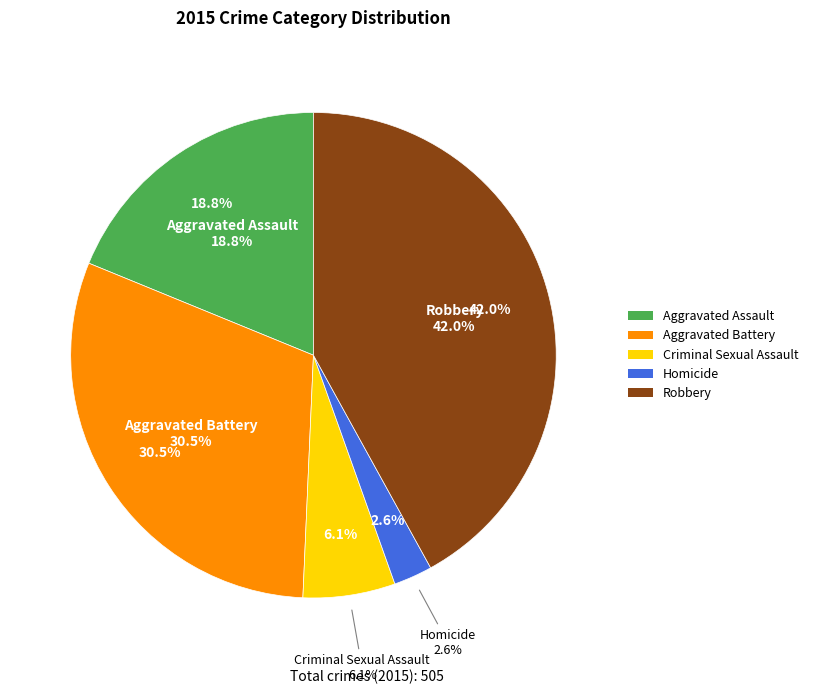

Combined, what portion of the pie is Robbery and Homicide?

44.6%